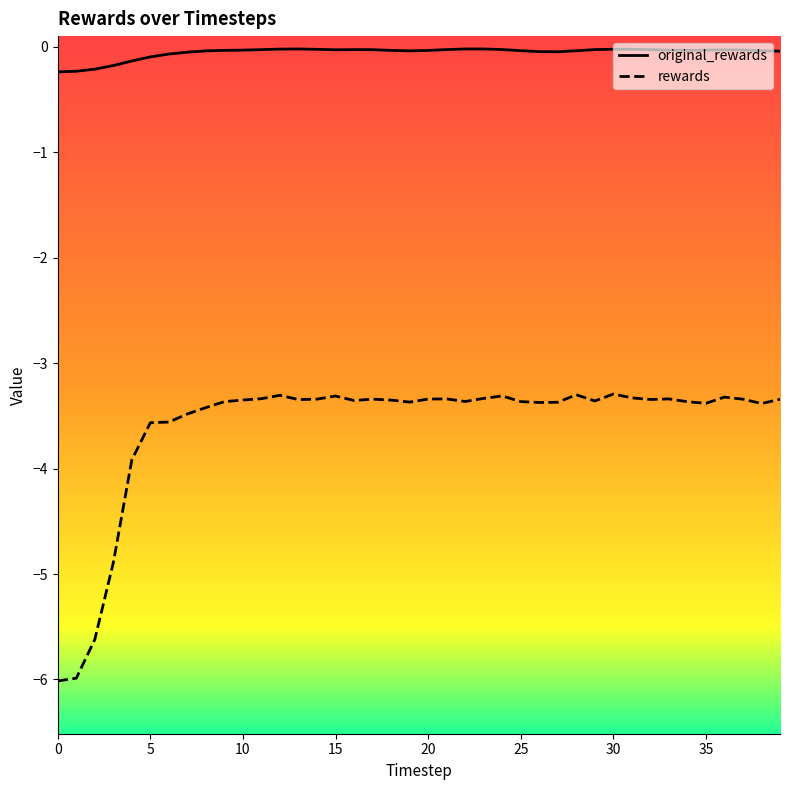

Which series has the widest spread of values?

rewards